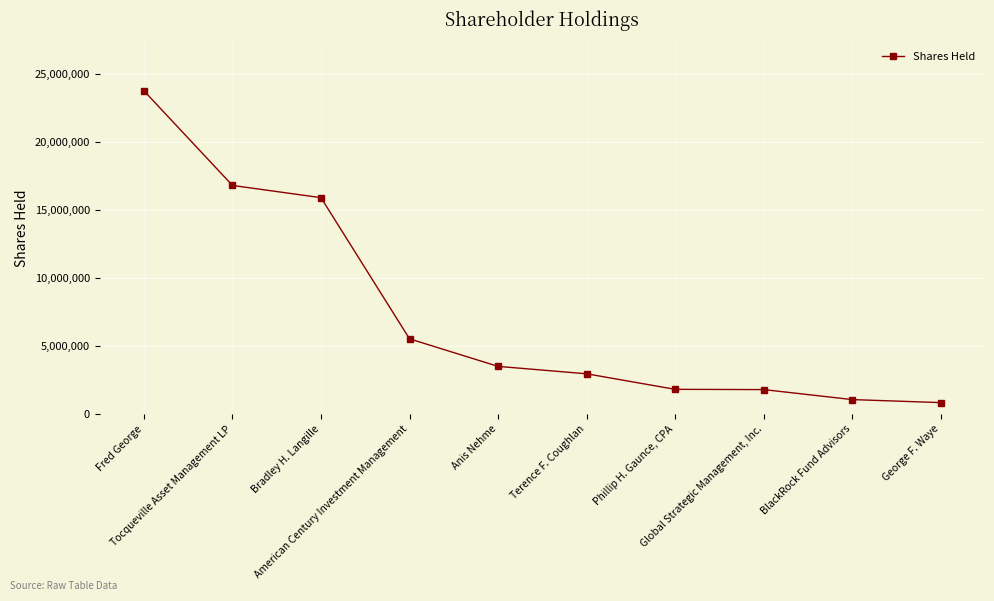

How many categories are shown in the chart?

10